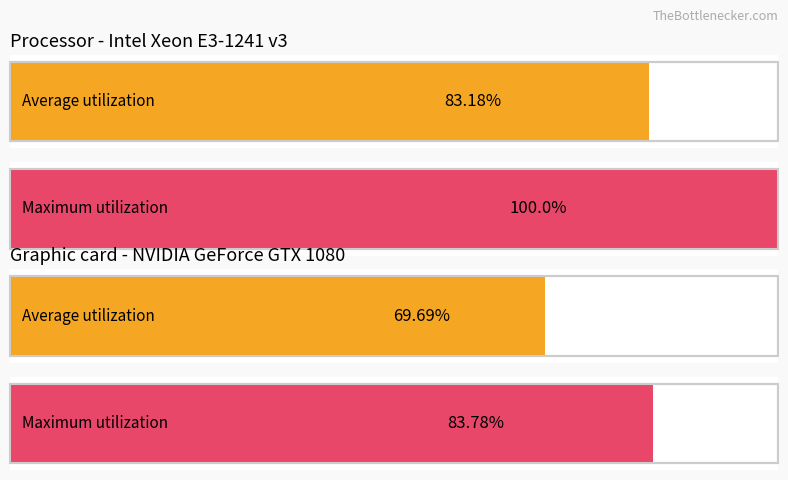

Are the bars horizontal?

Yes